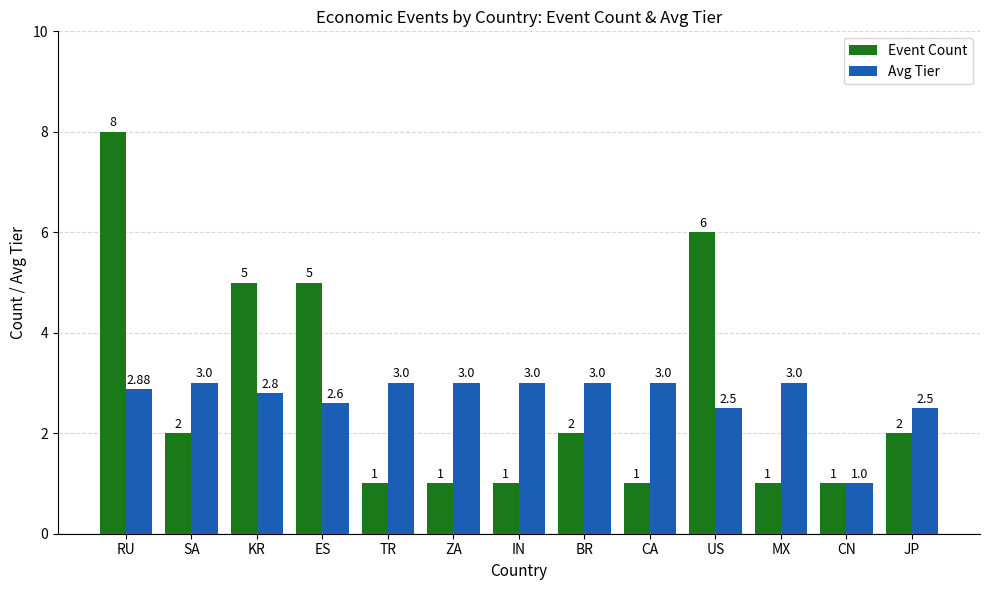

At which label does Event Count first exceed 2?

RU